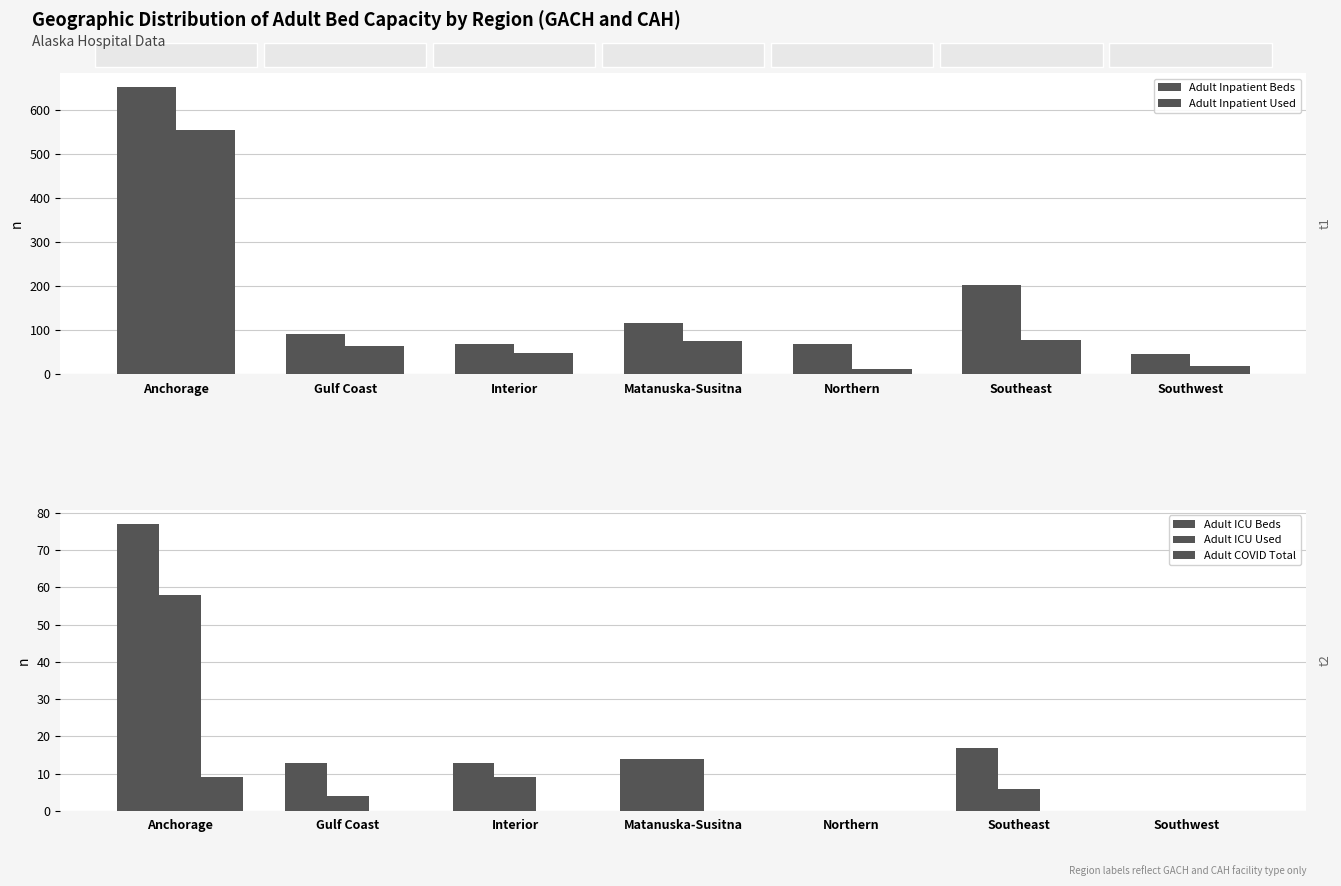

Rank the series by their maximum value, from highest to lowest.

Adult Inpatient Beds, Adult Inpatient Used, Adult ICU Beds, Adult ICU Used, Adult COVID Total